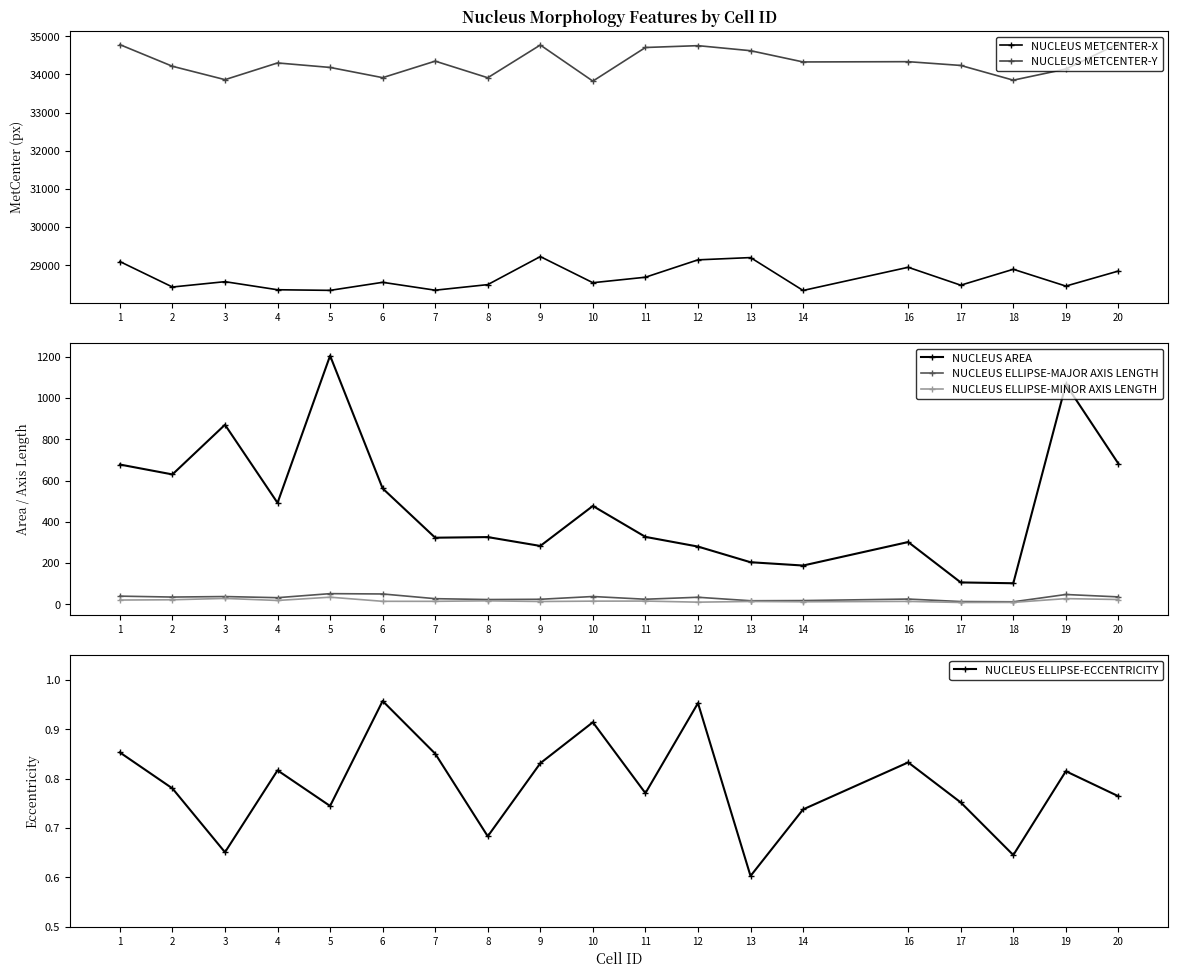

Which series changed the most between 14 and 17?

NUCLEUS METCENTER-X